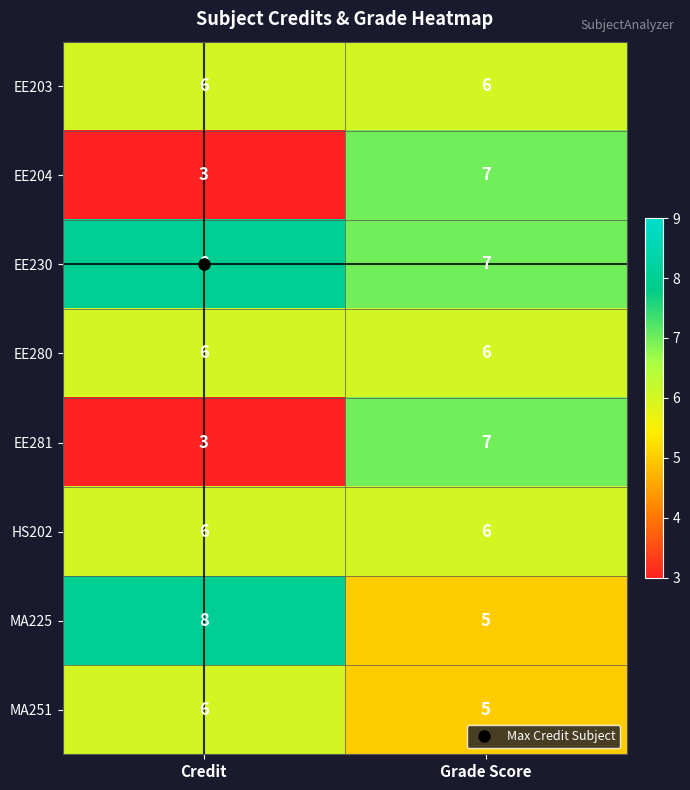

What is the sum of all MA251 values?

11